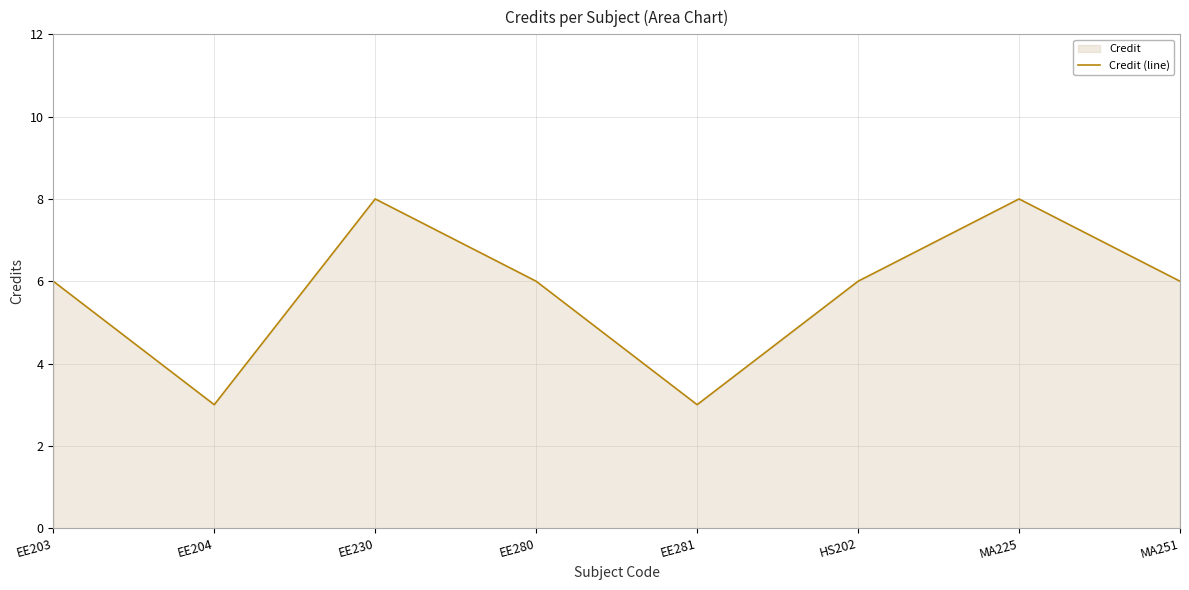

The value at MA251 is 6. True or false?

True